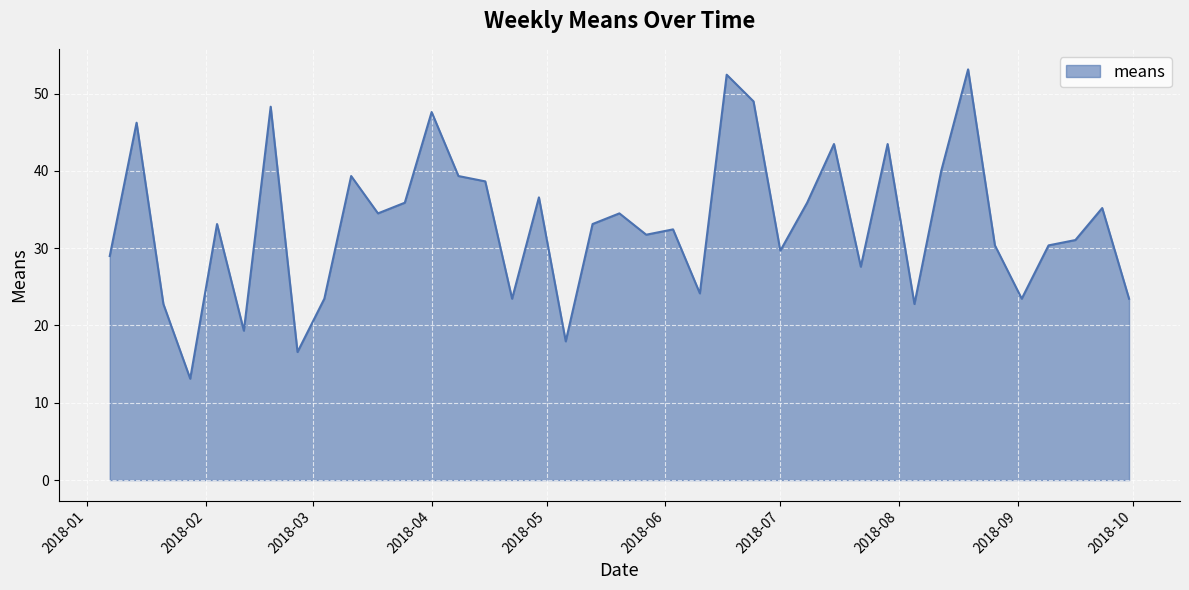

What is the smallest value displayed?

13.1